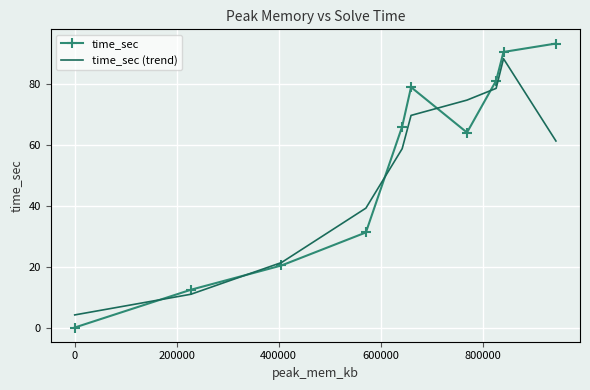

What is the highest value of the time_sec (trend) series?

88.4